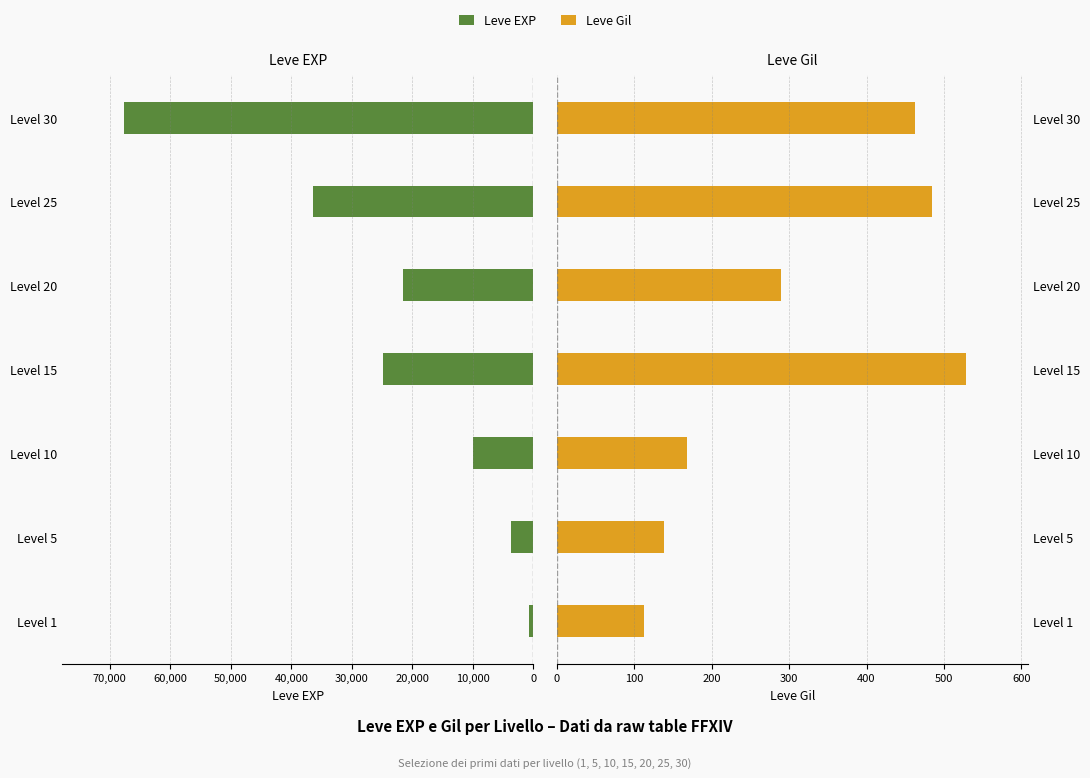

What is the total value across all series at Level 20?

21890